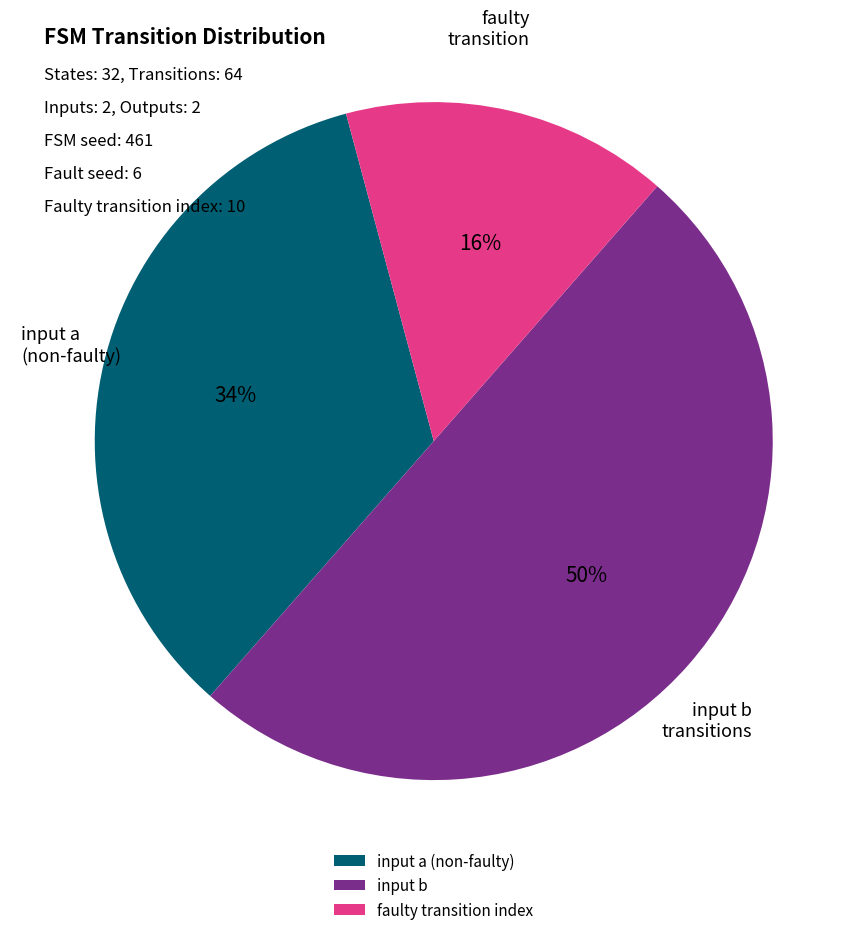

To the nearest percent, what is the difference between the largest and smallest slice percentages?

34%